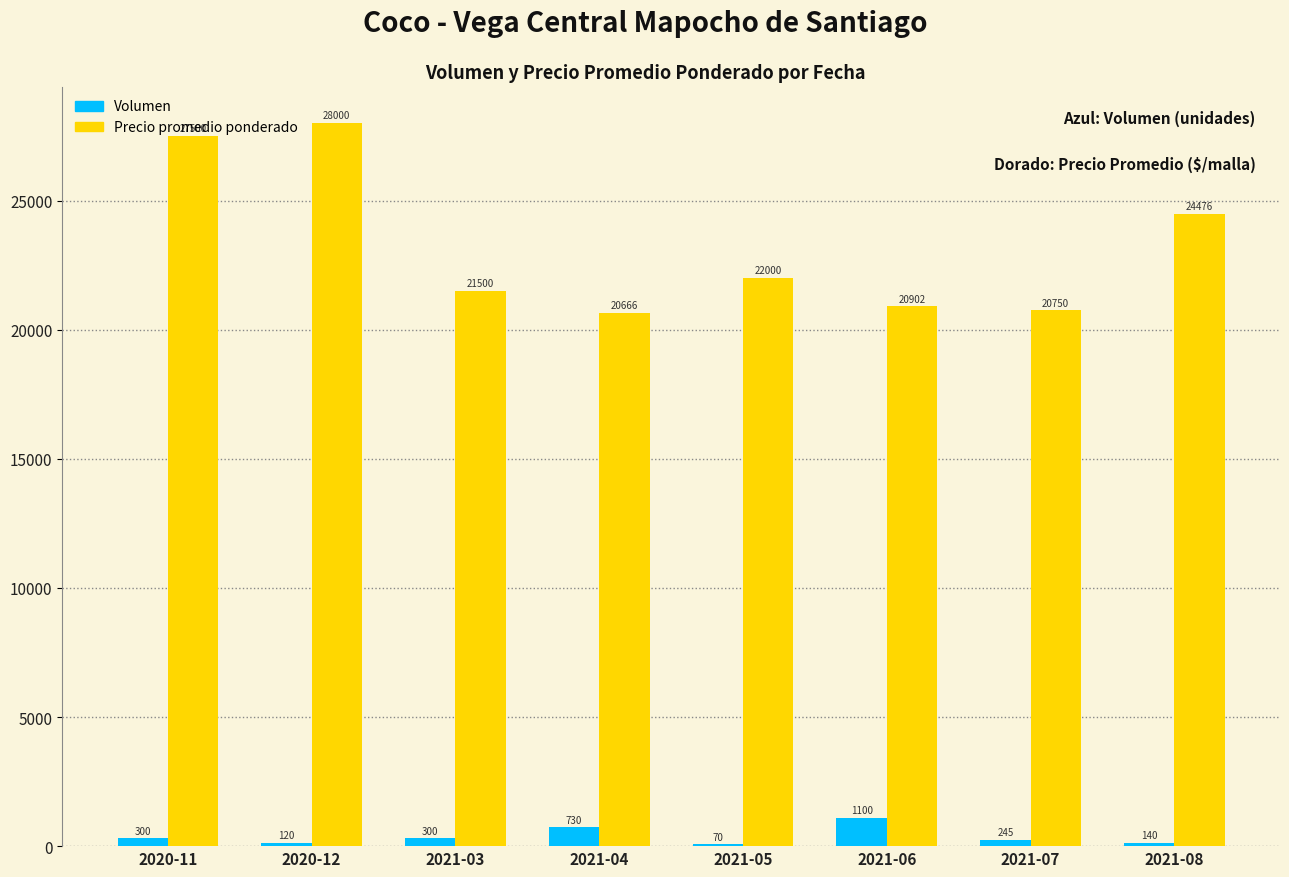

Count the number of categories in the chart.

8